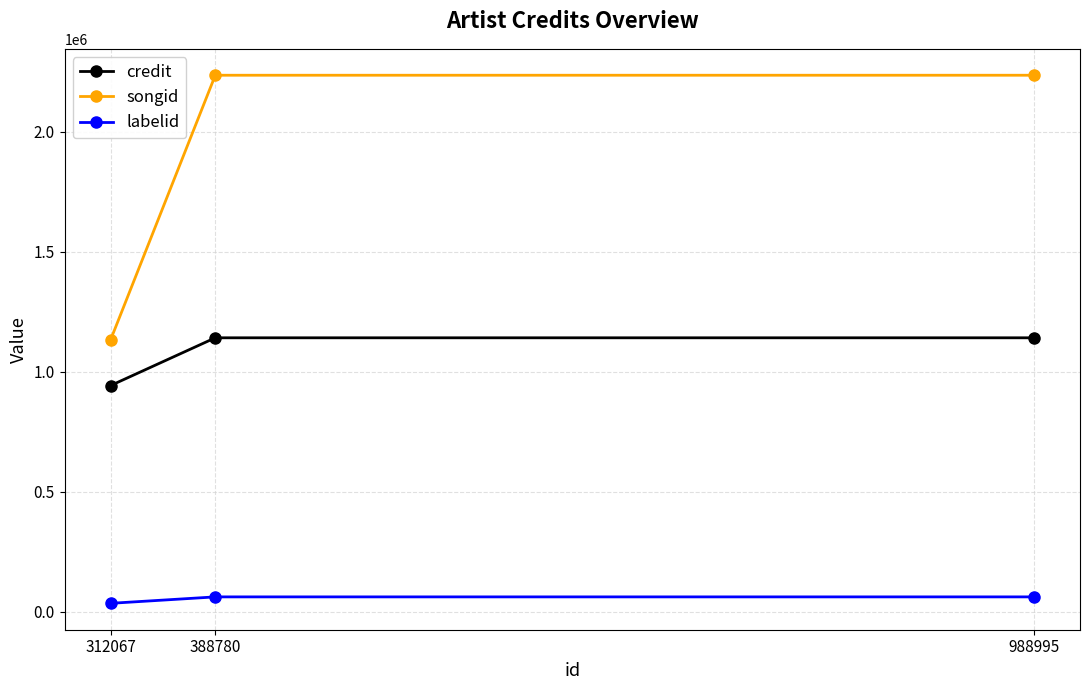

True or false: labelid has a value of 34418 at 312067.

True